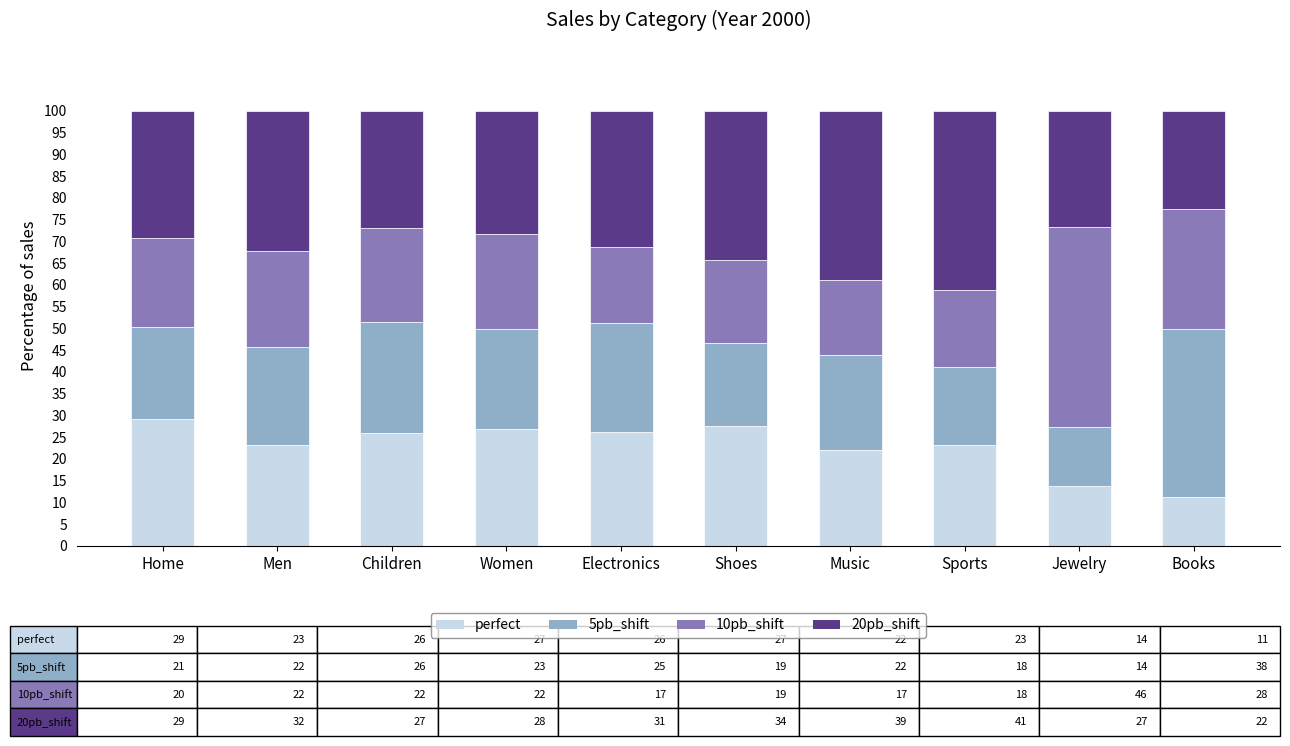

What is the highest value of the perfect series?

29.3